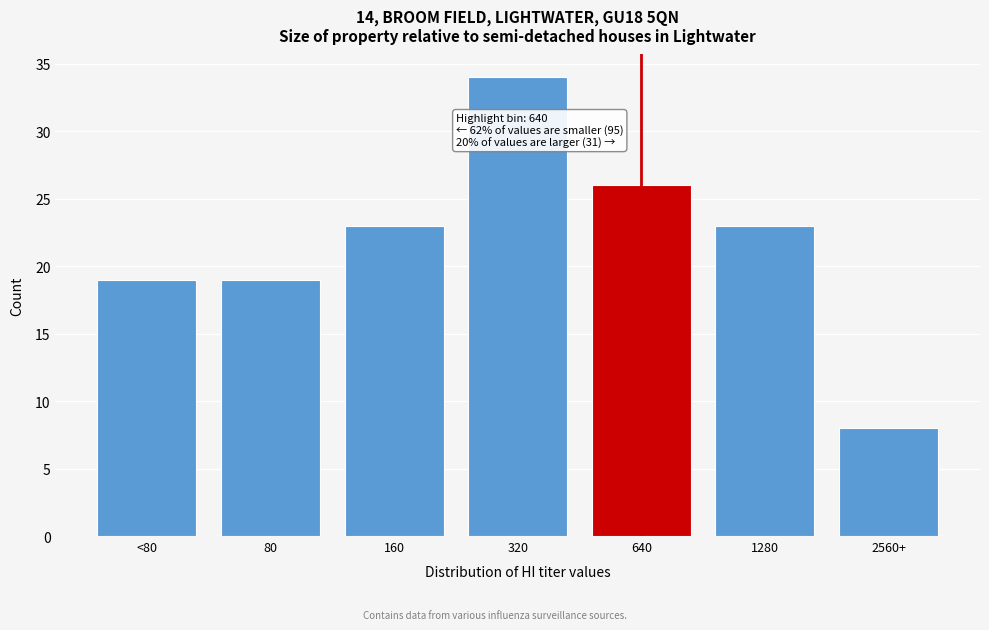

Reading right to left, transcribe all the data shown in this chart.

2560+=8	1280=23	640=26	320=34	160=23	80=19	<80=19